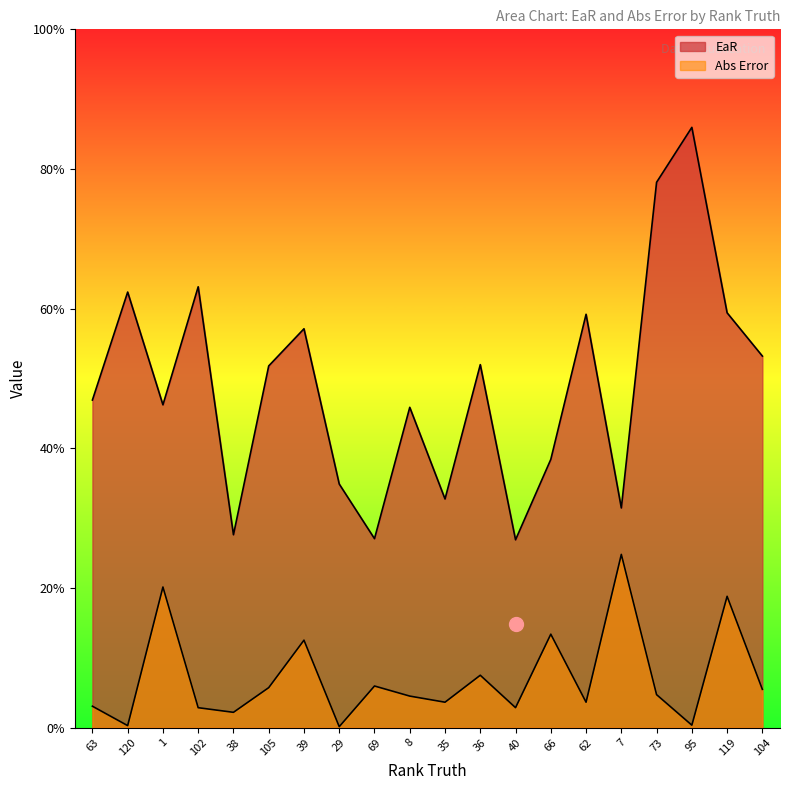

Which category has the highest value across all series?

95